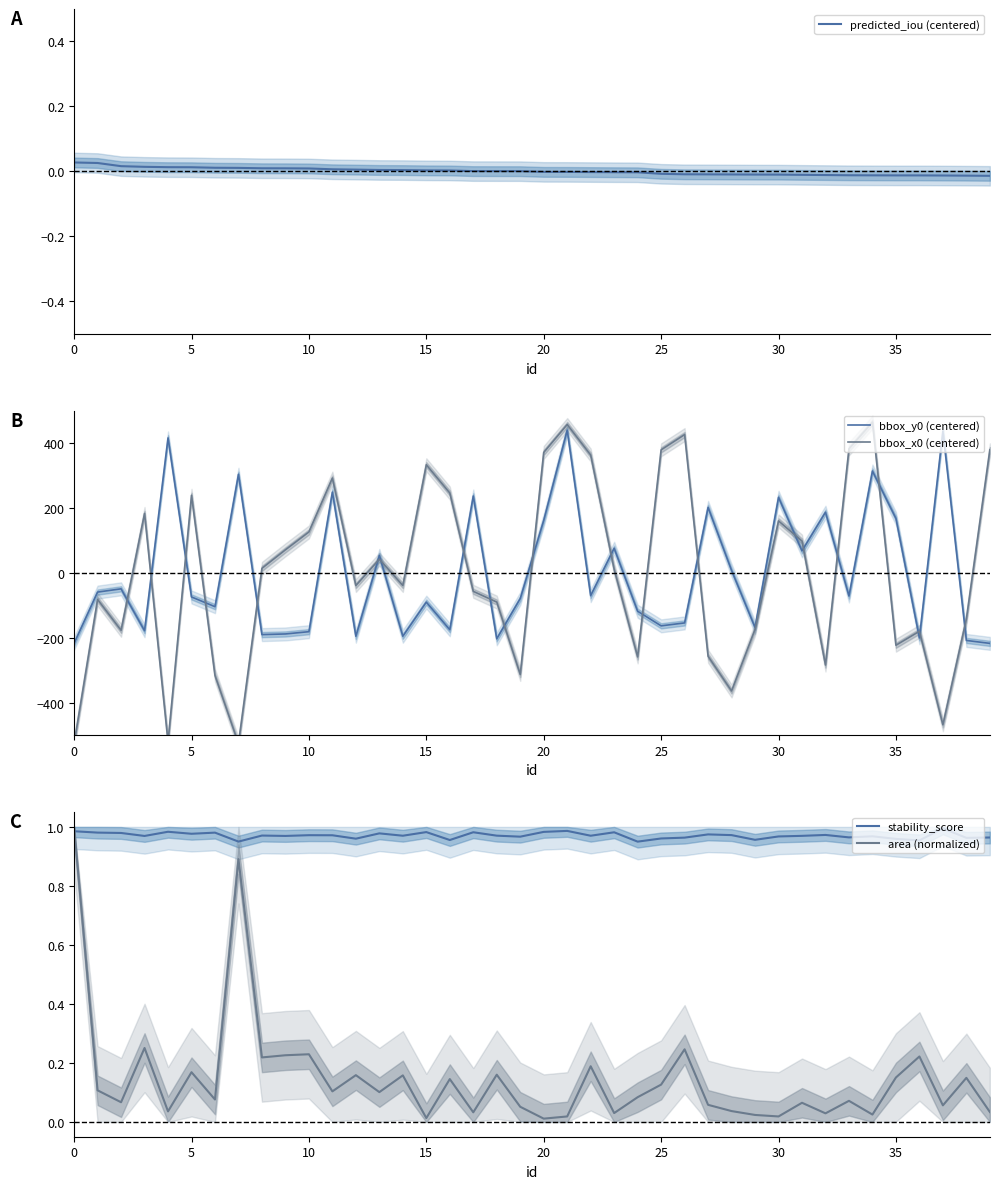

What is the highest value of the bbox_y0 (centered) series?

439.8